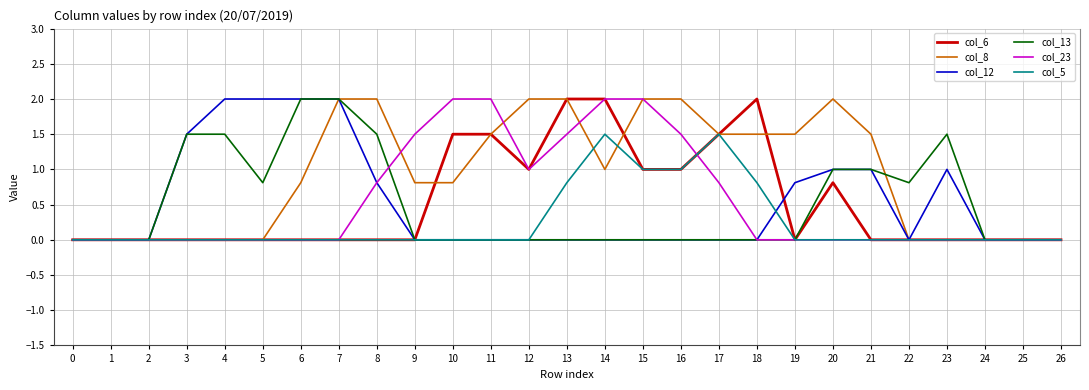

True or false: col_23 has a value of -1.4 at 19.

False